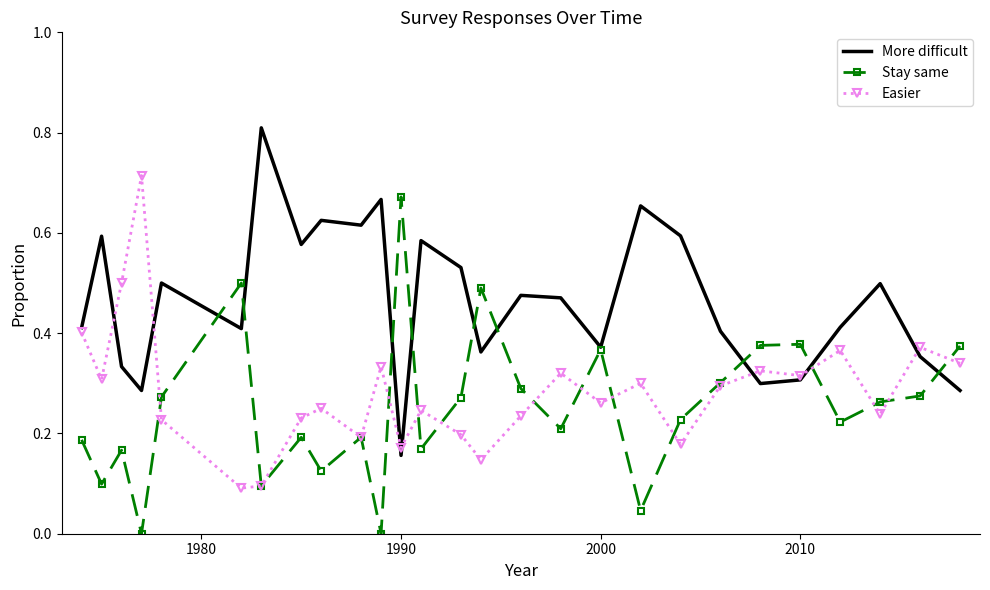

Count the number of categories in the chart.

27